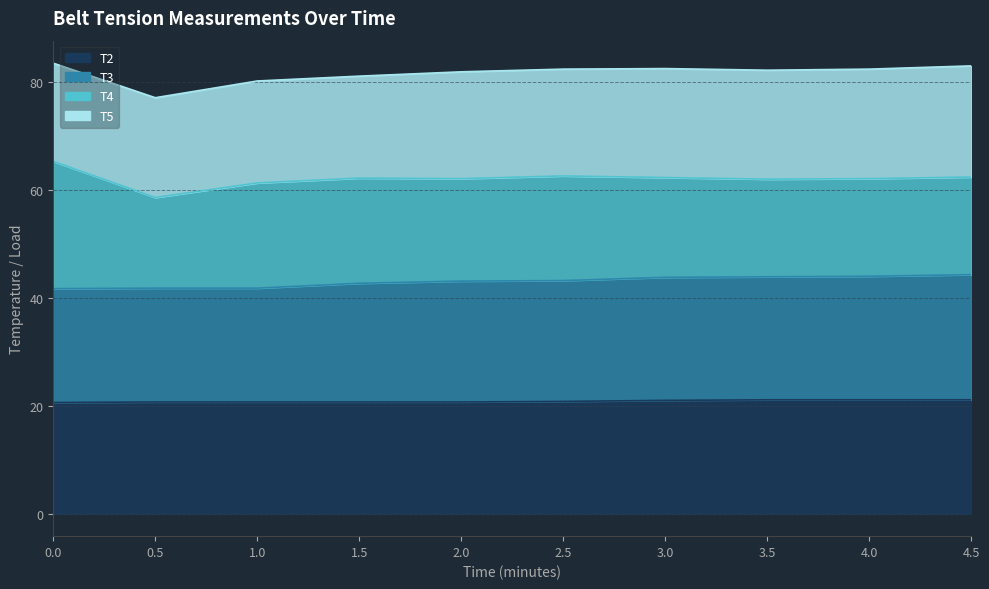

The value of T2 at 0.5 is 10.2. True or false?

False